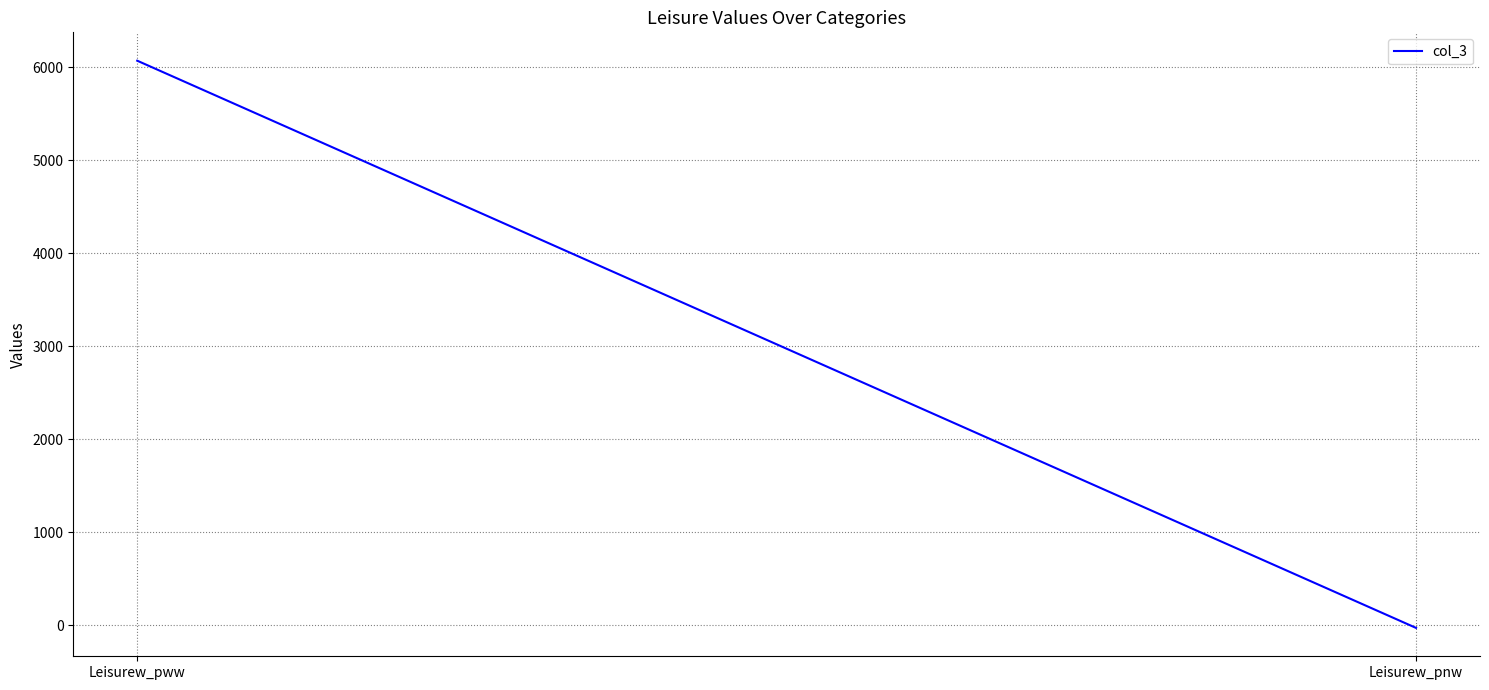

How many lines are shown in the chart?

1